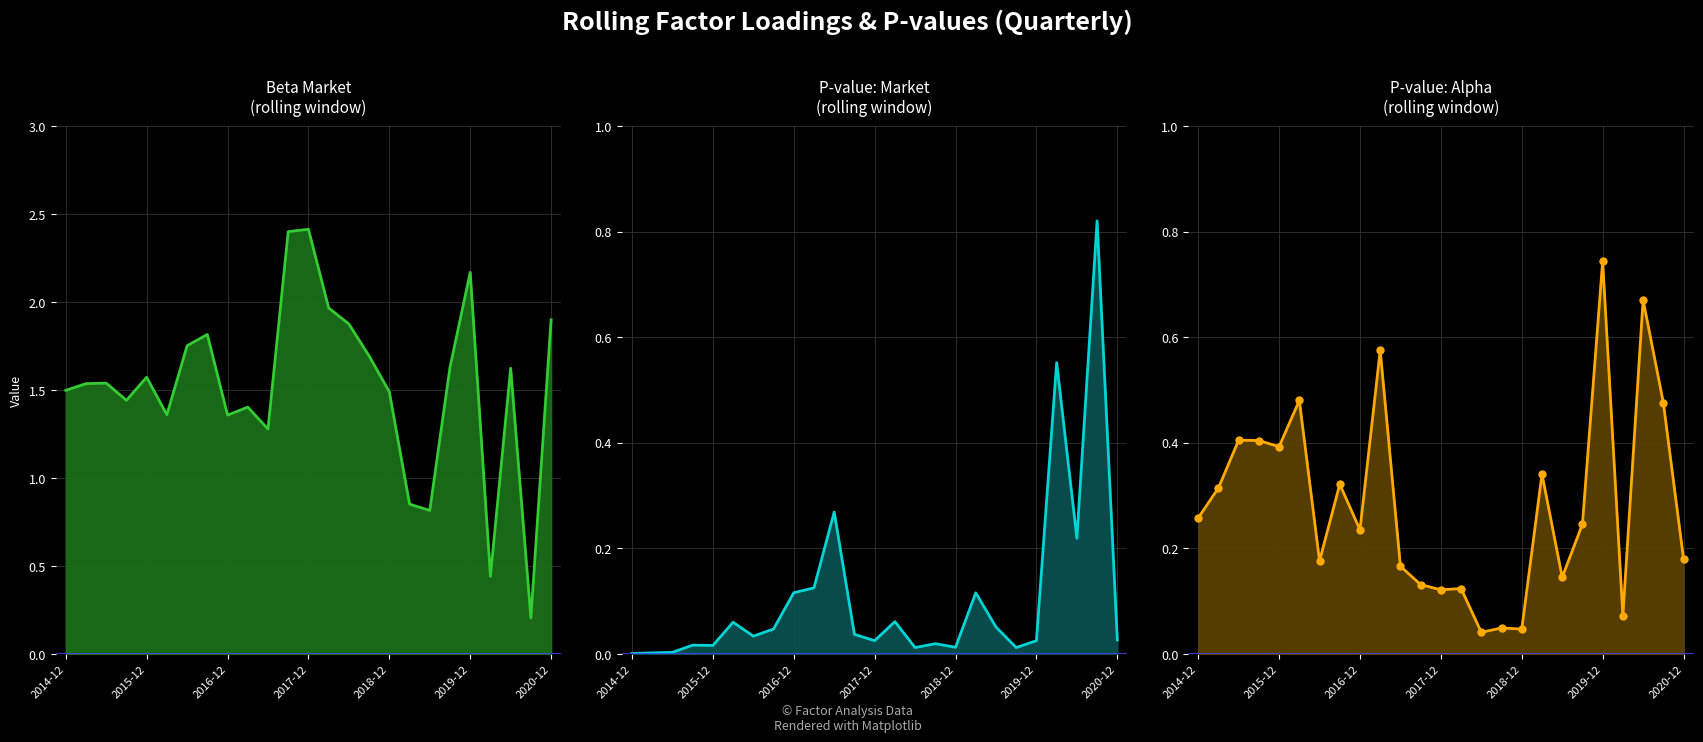

Reading left to right, transcribe all the data shown in this chart.

beta_Market: 1.5	1.5	1.5	1.4	1.6	1.4	1.8	1.8	1.4	1.4	1.3	2.4	2.4	2.0	1.9	1.7	1.5	0.9	0.8	1.6	2.2	0.4	1.6	0.2	1.9
pvalue_Market: 0.0	0.0	0.0	0.0	0.0	0.1	0.0	0.0	0.1	0.1	0.3	0.0	0.0	0.1	0.0	0.0	0.0	0.1	0.1	0.0	0.0	0.6	0.2	0.8	0.0
pvalue_alpha: 0.3	0.3	0.4	0.4	0.4	0.5	0.2	0.3	0.2	0.6	0.2	0.1	0.1	0.1	0.0	0.0	0.0	0.3	0.1	0.2	0.7	0.1	0.7	0.5	0.2